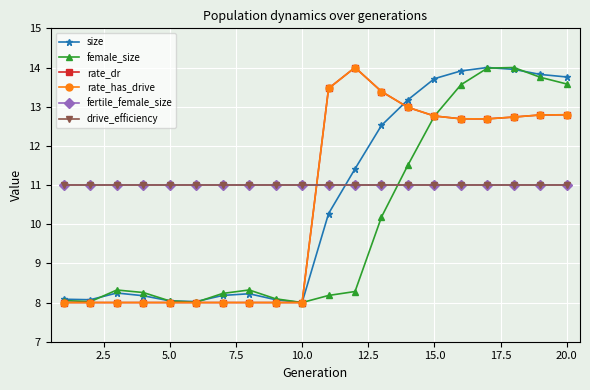

What is the average value of the drive_efficiency series?

11.0